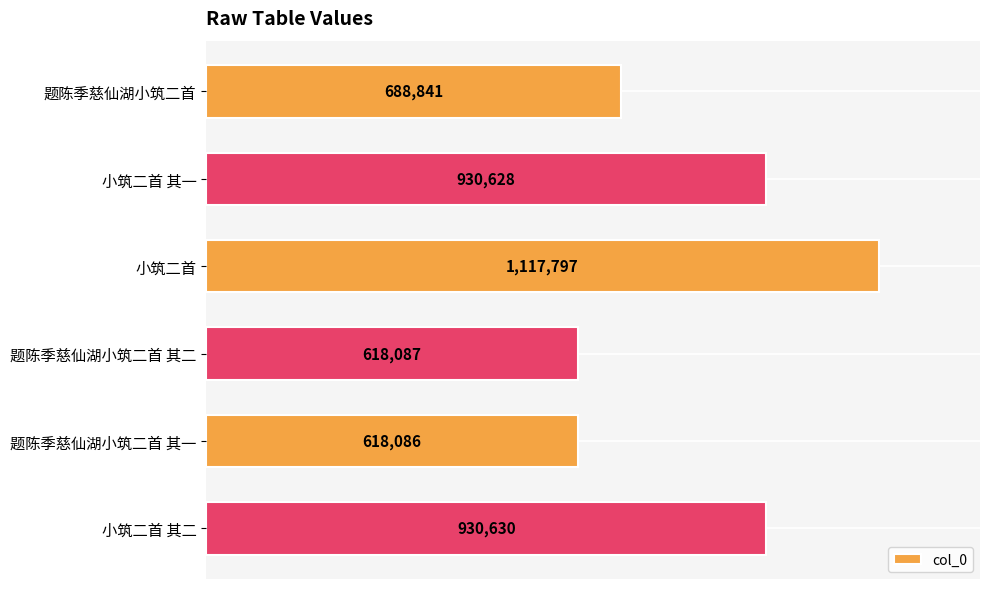

Are the bars horizontal?

Yes